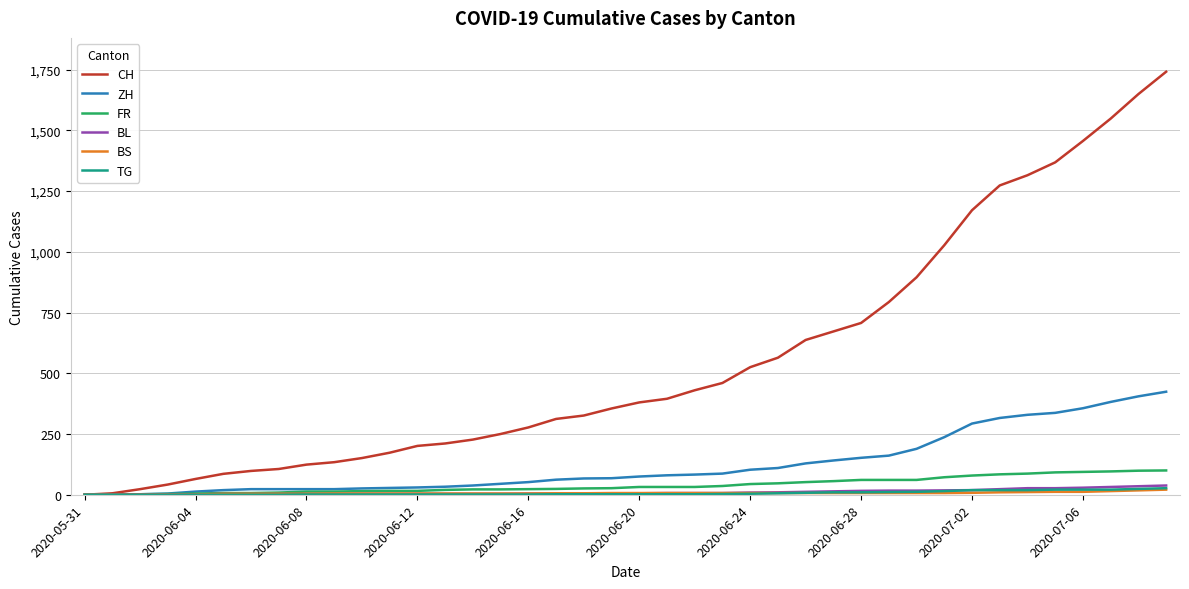

Which series has the widest spread of values?

CH